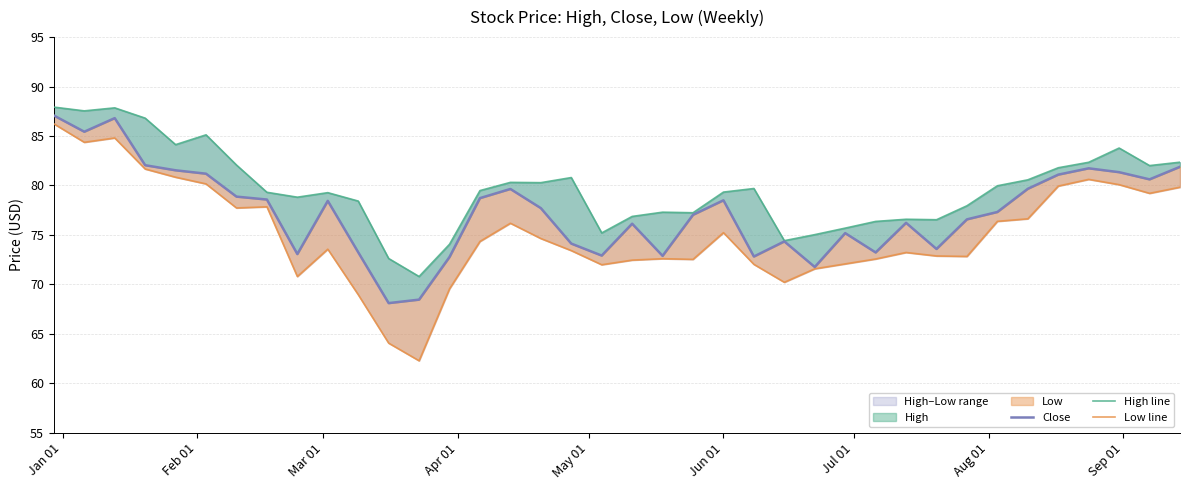

At which label does Close first exceed 77?

Jan 01